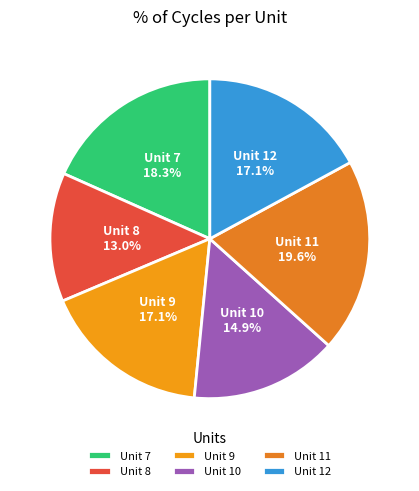

Which slice is the largest?

Unit 11